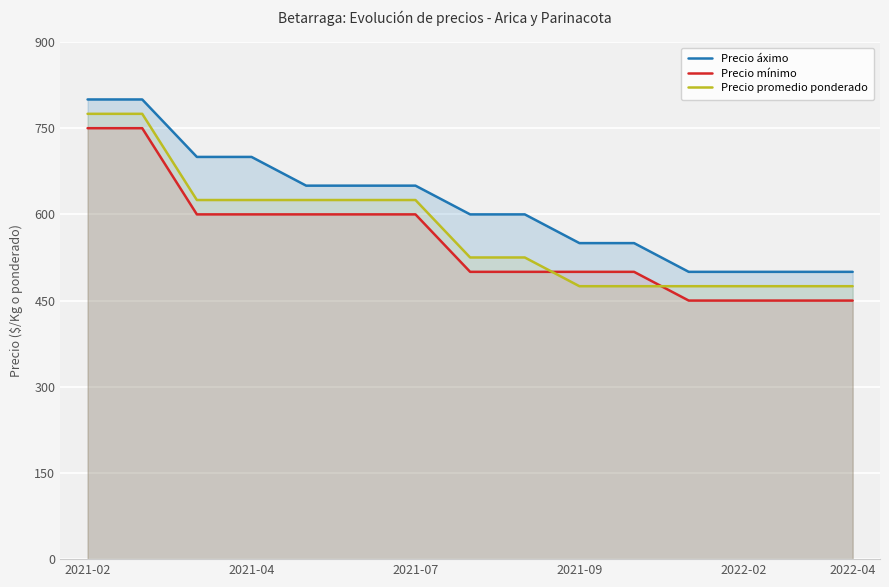

Rank the series by their maximum value, from highest to lowest.

Precio áximo, Precio promedio ponderado, Precio mínimo